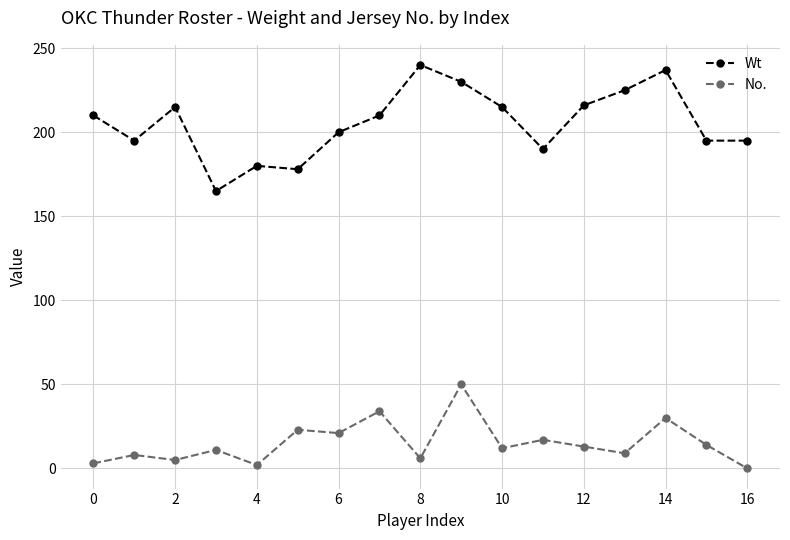

What is the difference between the maximum and minimum values in the Wt series?

75